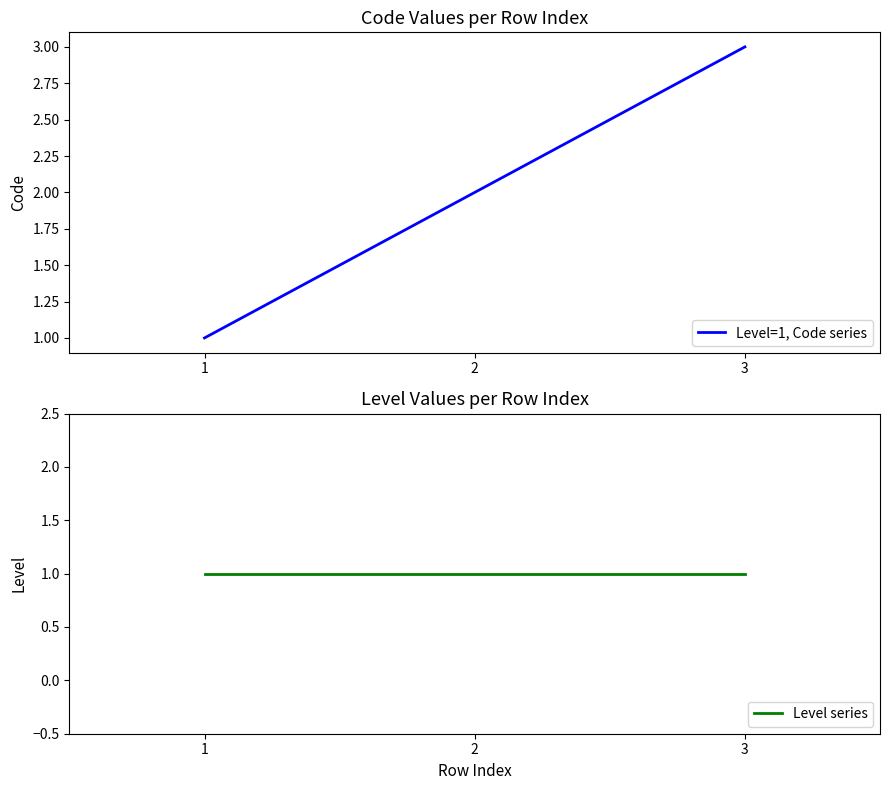

Does the chart display data point markers on the line(s)?

No